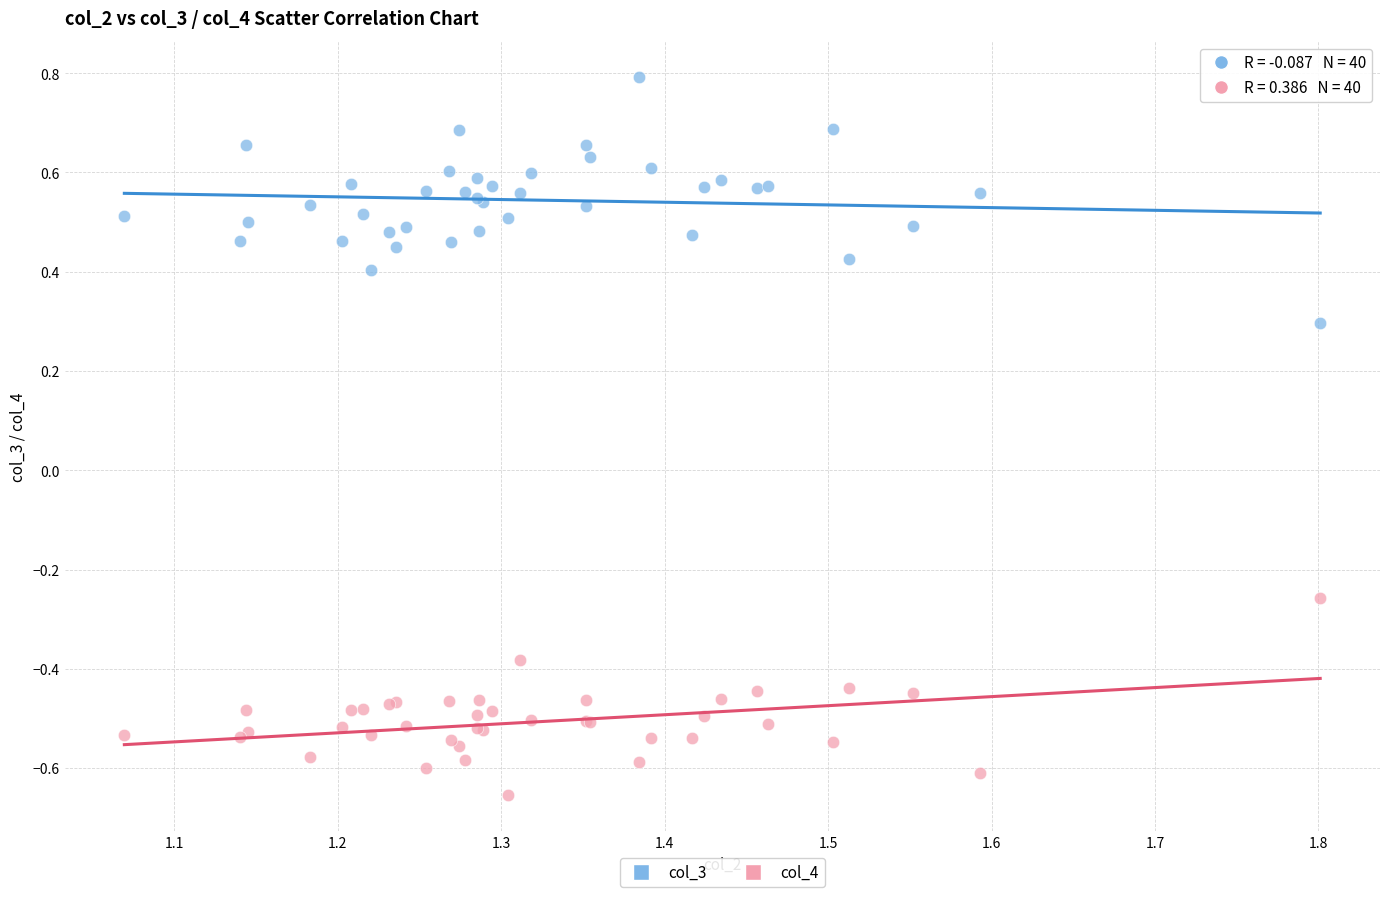

What are all the series names shown in the legend?

col_3, col_4